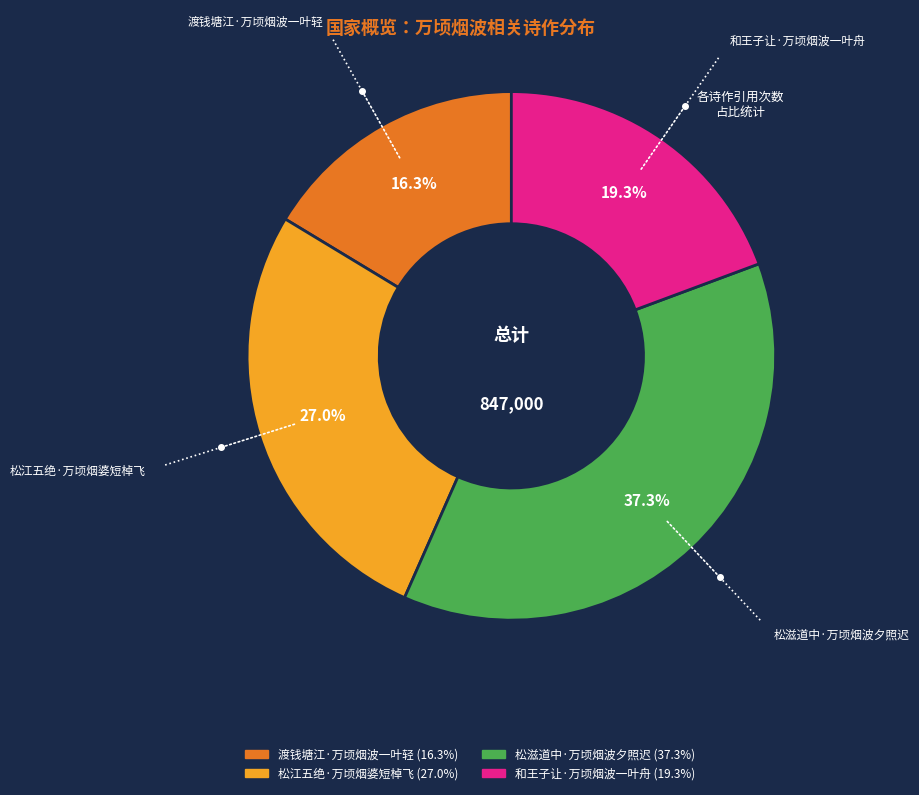

Between 和王子让·万顷烟波一叶舟 and 渡钱塘江·万顷烟波一叶轻, which is larger?

和王子让·万顷烟波一叶舟